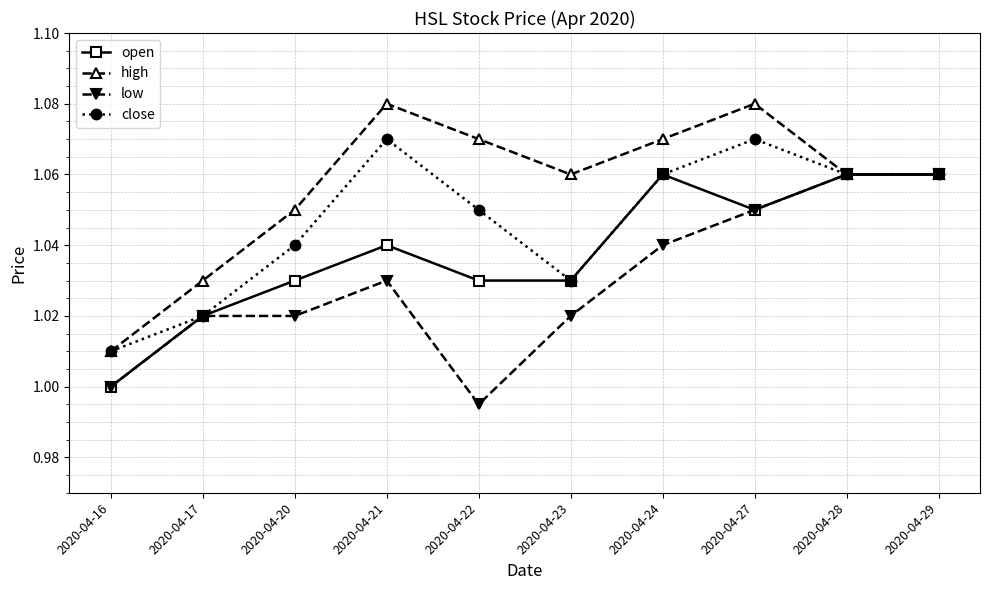

At how many categories does at least one series exceed 1?

10